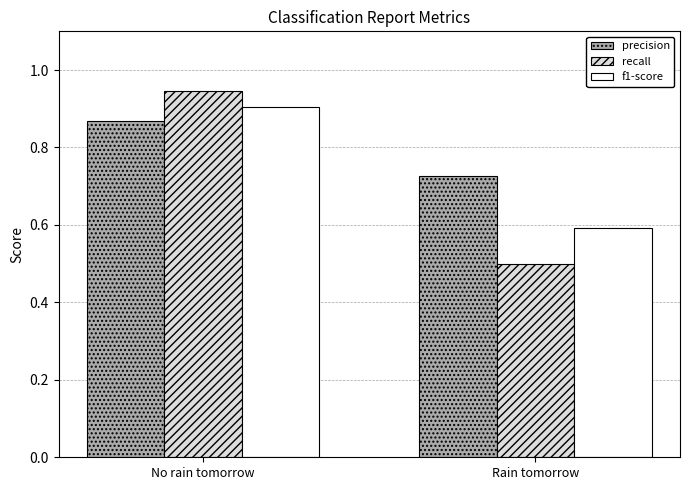

Does the chart contain any negative values?

No